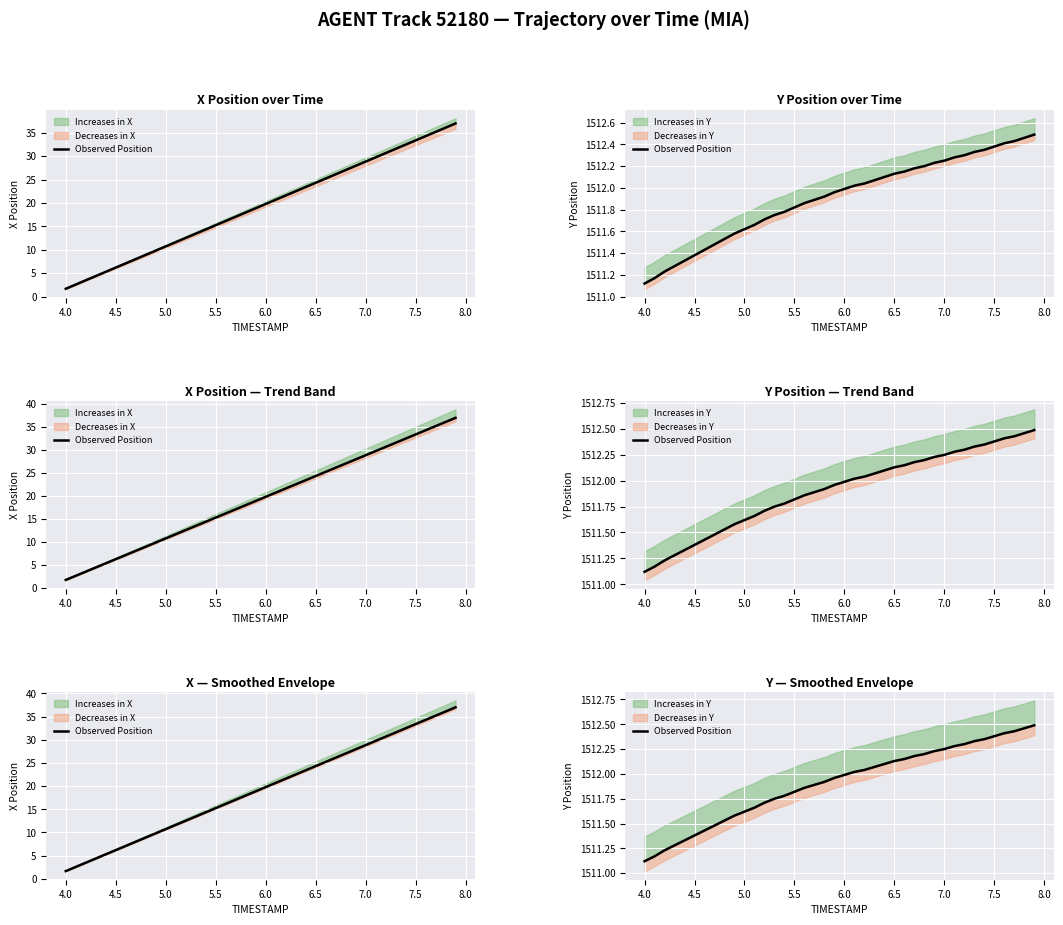

True or false: the data shows 432.9 at 6.0.

False